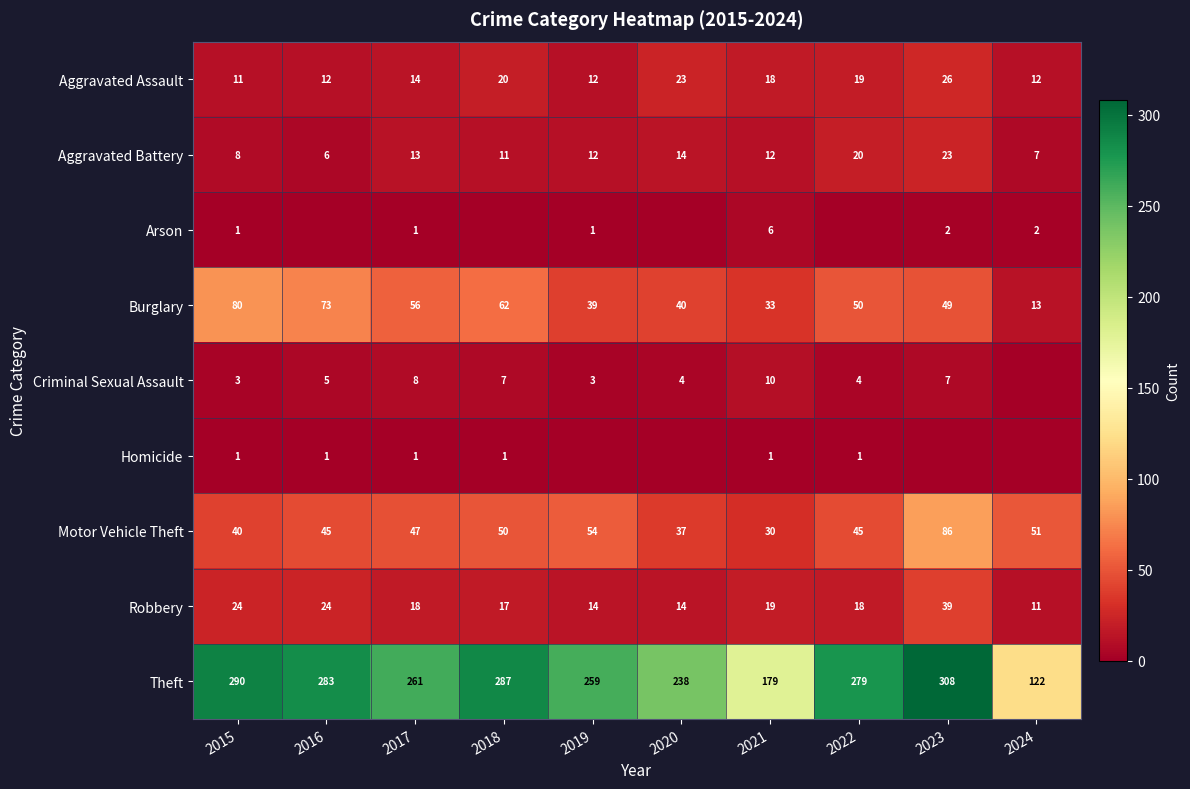

What is the difference between the Aggravated Assault values at 2024 and 2020?

11